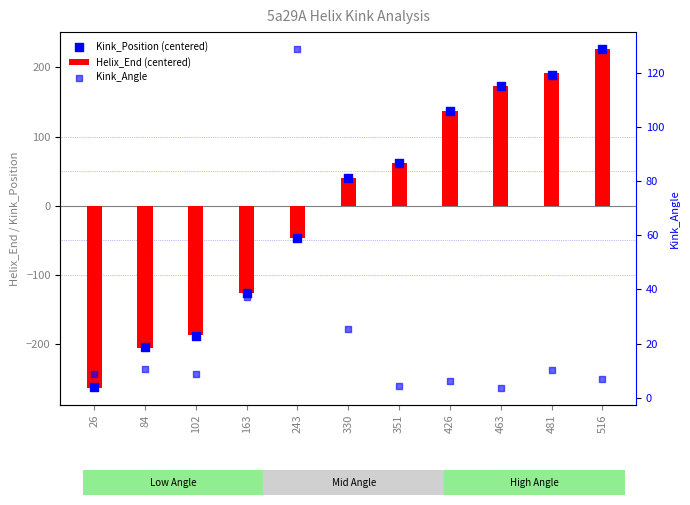

What is the total value across all series at 481?

391.1